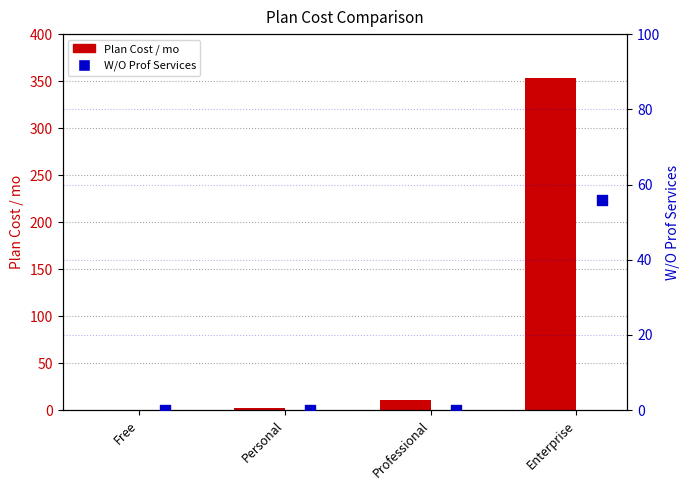

Is the value of W/O Prof Services at Personal greater than the value of Plan Cost / mo at Free?

No